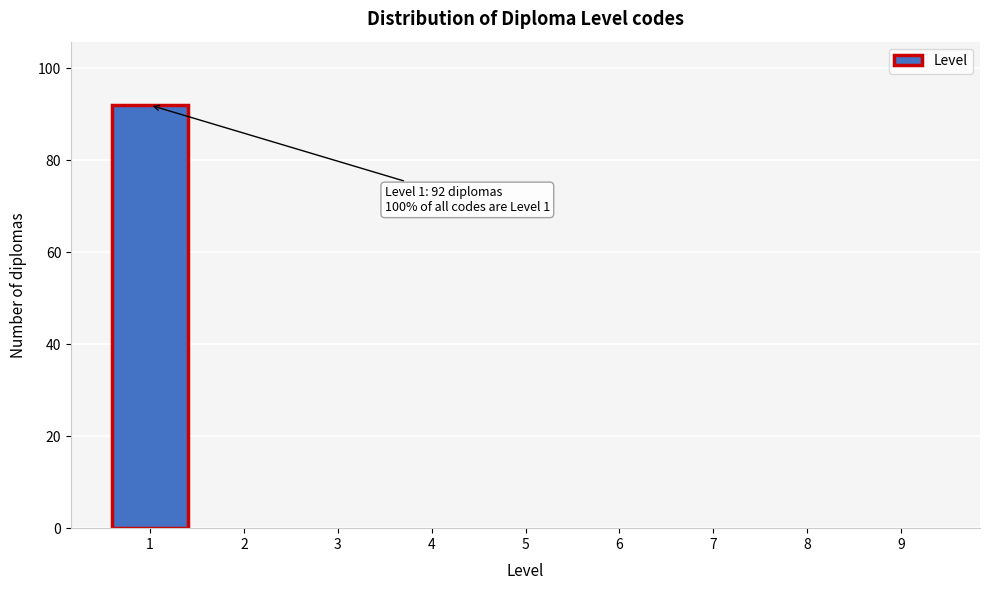

Reading left to right, transcribe all the data shown in this chart.

1=92	2=0	3=0	4=0	5=0	6=0	7=0	8=0	9=0